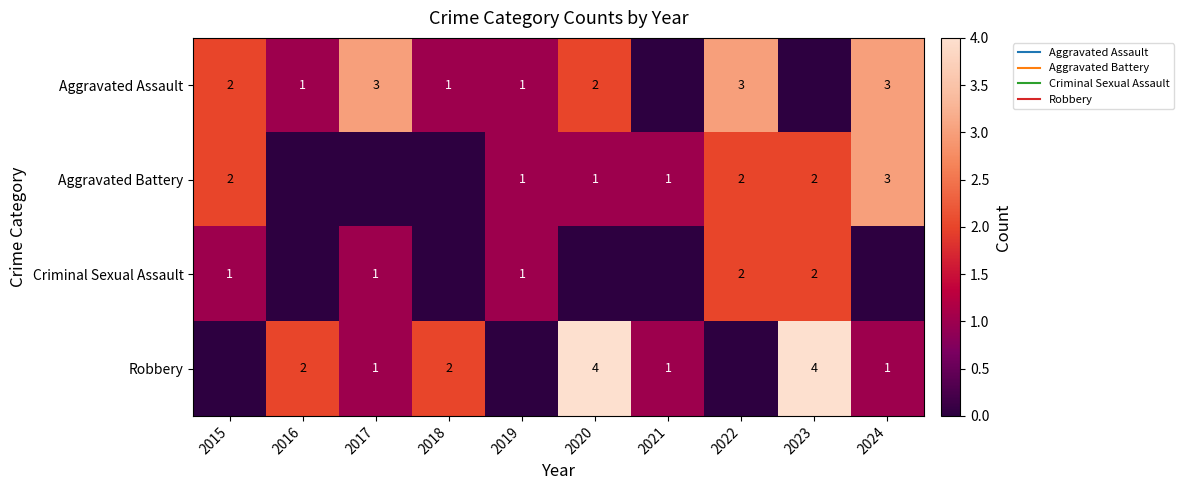

Which label corresponds to the largest value in the chart?

2020